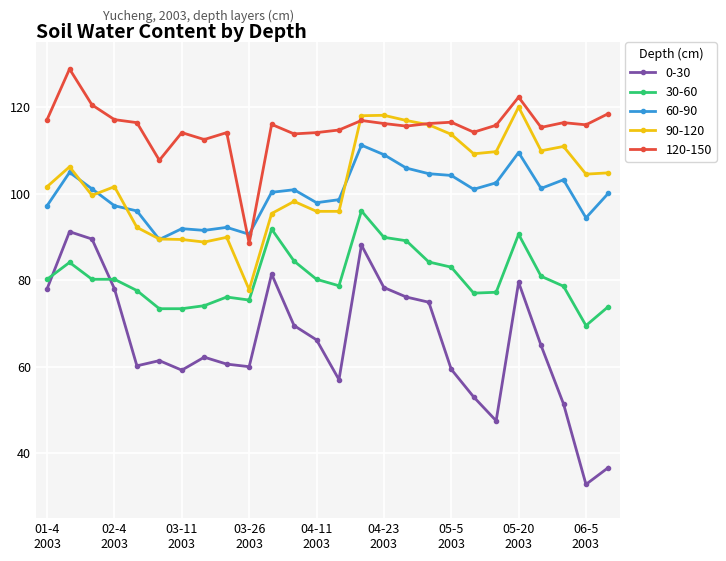

How many lines are shown in the chart?

5